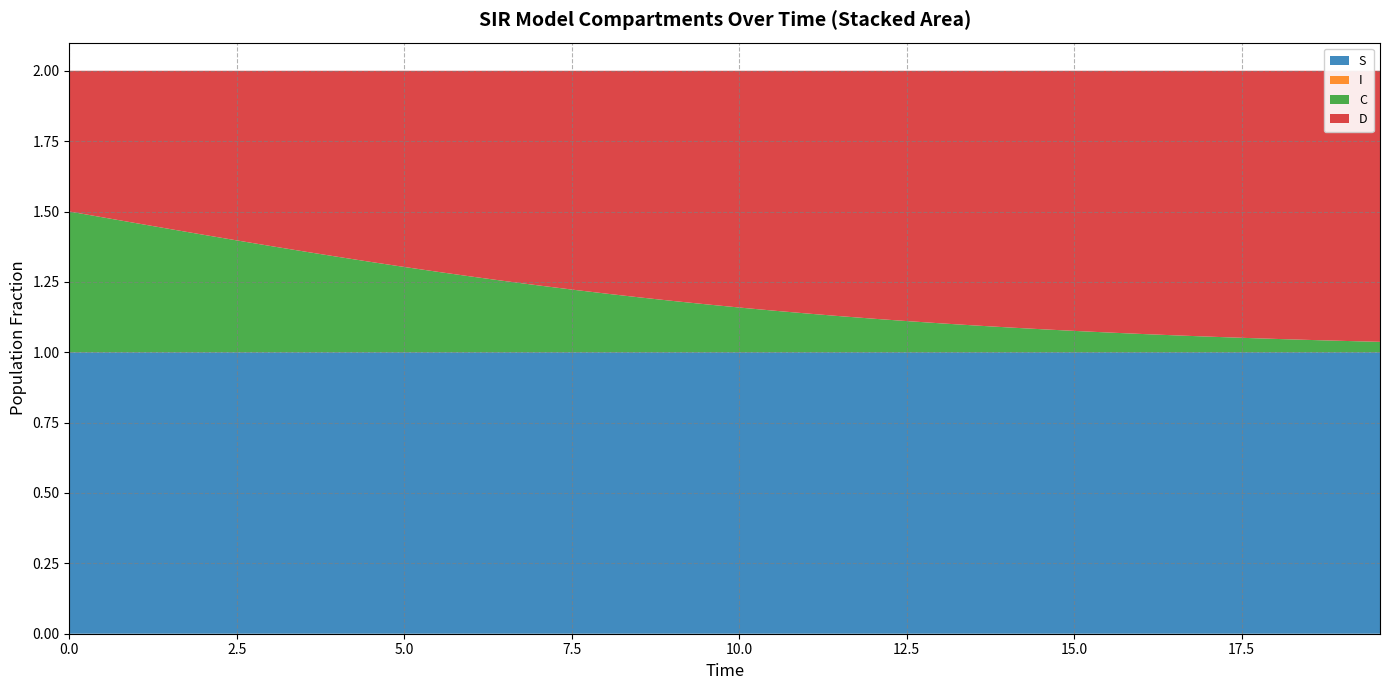

Reading right to left, what are all the values shown in this chart?

S: 1.0	1.0	1.0	1.0	1.0	1.0	1.0	1.0	1.0	1.0	1.0	1.0	1.0	1.0	1.0	1.0	1.0	1.0	1.0	1.0	1.0	1.0	1.0	1.0	1.0	1.0	1.0	1.0	1.0	1.0	1.0	1.0	1.0	1.0	1.0	1.0	1.0	1.0	1.0	1.0
I: 0.0	0.0	0.0	0.0	0.0	0.0	0.0	0.0	0.0	0.0	0.0	0.0	0.0	0.0	0.0	0.0	0.0	0.0	0.0	0.0	0.0	0.0	0.0	0.0	0.0	0.0	0.0	0.0	0.0	0.0	0.0	0.0	0.0	0.0	0.0	0.0	0.0	0.0	0.0	0.0
C: 0.0	0.0	0.0	0.0	0.1	0.1	0.1	0.1	0.1	0.1	0.1	0.1	0.1	0.1	0.1	0.1	0.1	0.1	0.1	0.2	0.2	0.2	0.2	0.2	0.2	0.2	0.3	0.3	0.3	0.3	0.3	0.3	0.4	0.4	0.4	0.4	0.4	0.5	0.5	0.5
D: 1.0	1.0	1.0	1.0	0.9	0.9	0.9	0.9	0.9	0.9	0.9	0.9	0.9	0.9	0.9	0.9	0.9	0.9	0.9	0.8	0.8	0.8	0.8	0.8	0.8	0.8	0.7	0.7	0.7	0.7	0.7	0.7	0.6	0.6	0.6	0.6	0.6	0.5	0.5	0.5